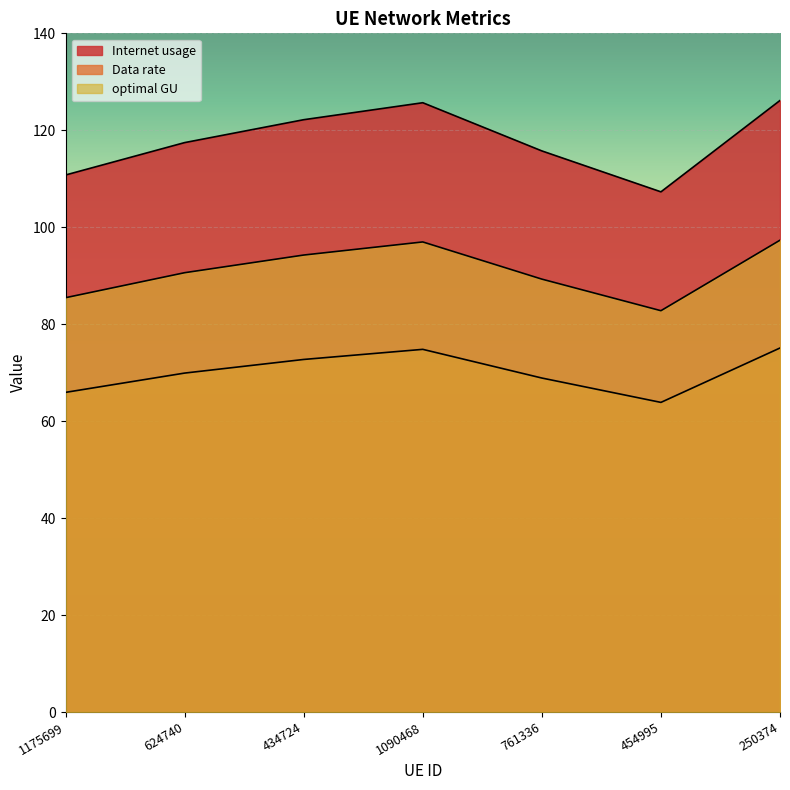

At how many categories does at least one series exceed 97?

7